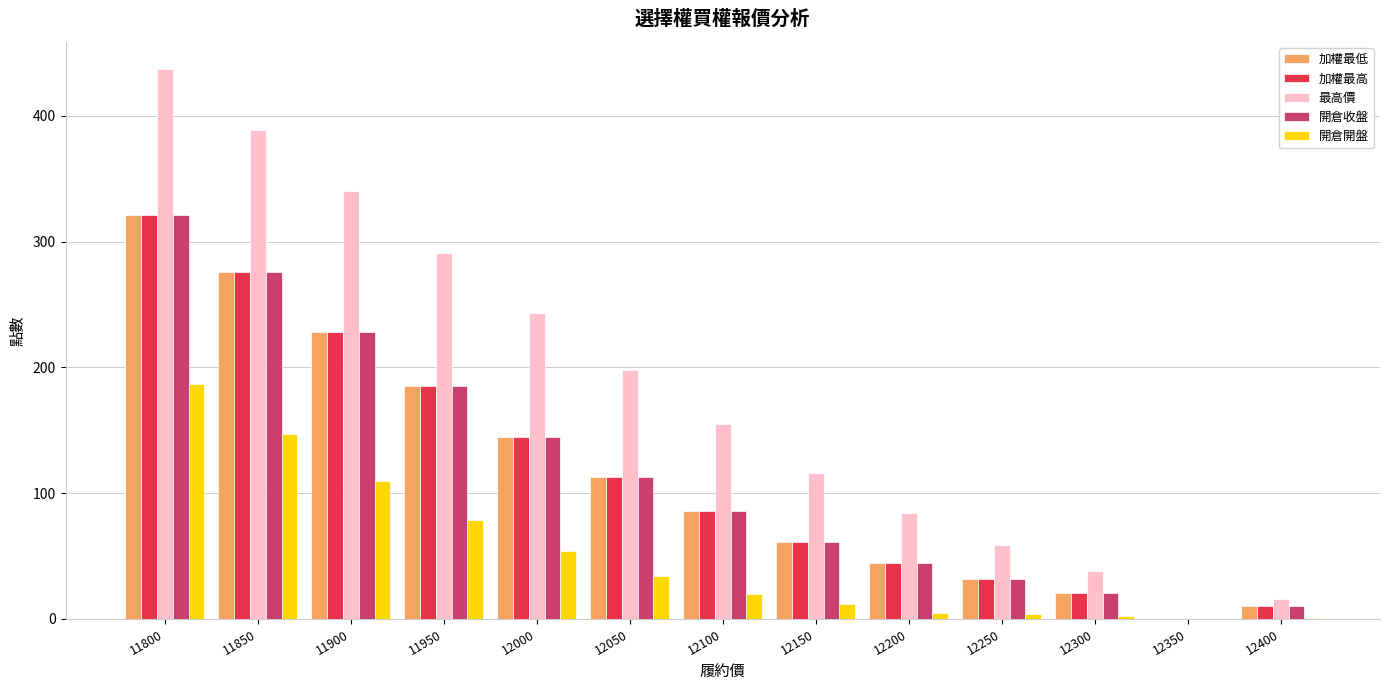

Is it true that 開倉收盤 equals 61.0 at 12150?

True